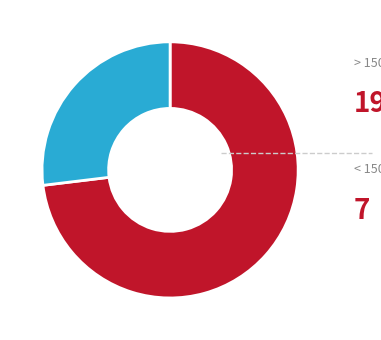

Does any single category account for the majority?

Yes